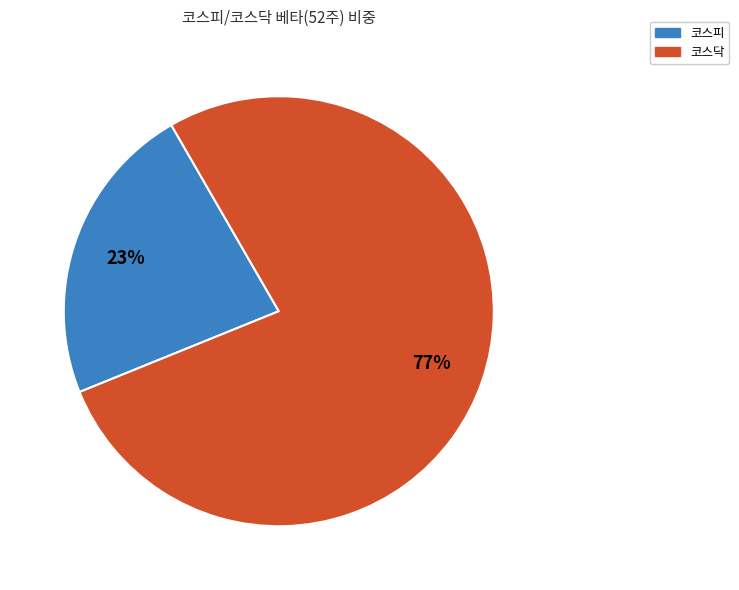

Do 코스닥 and 코스피 together represent more than half of the pie?

Yes